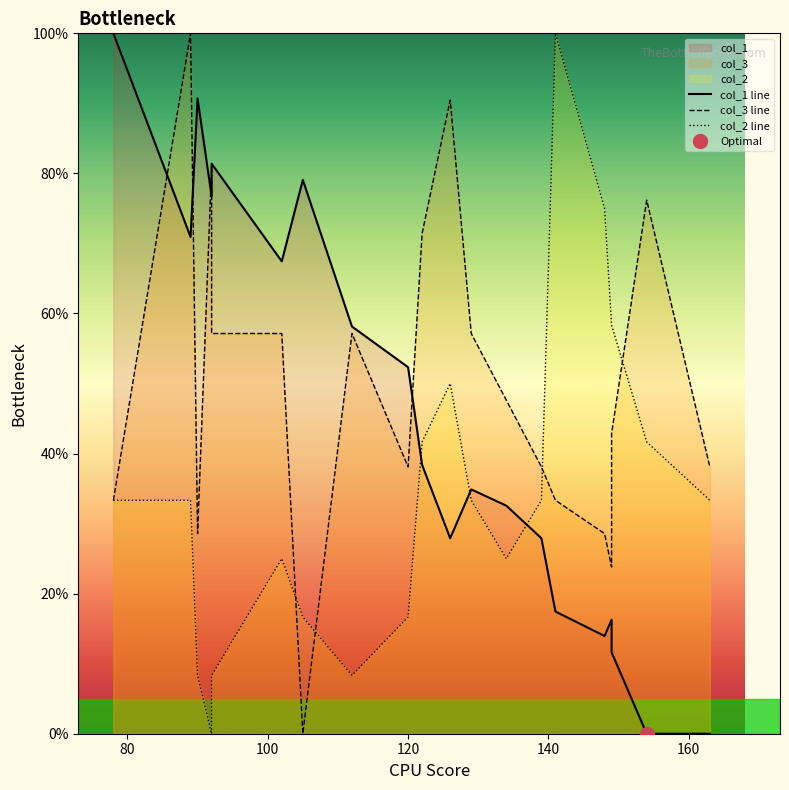

True or false: col_3 line has a value of 5.4 at 16.

False